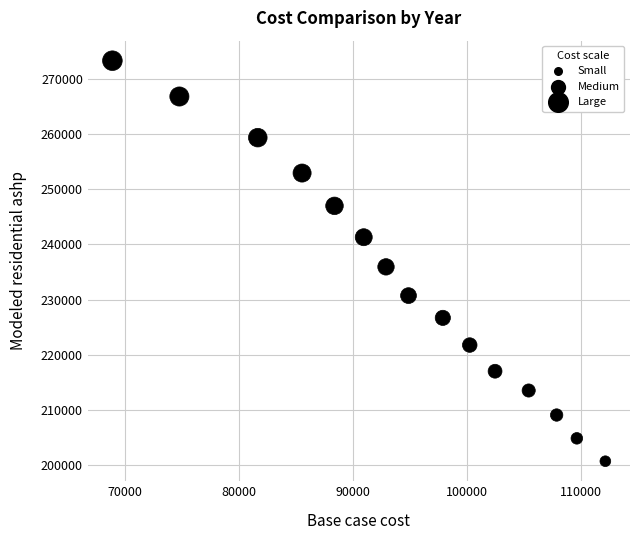

What is the range of X values (max minus min)?

43222.7